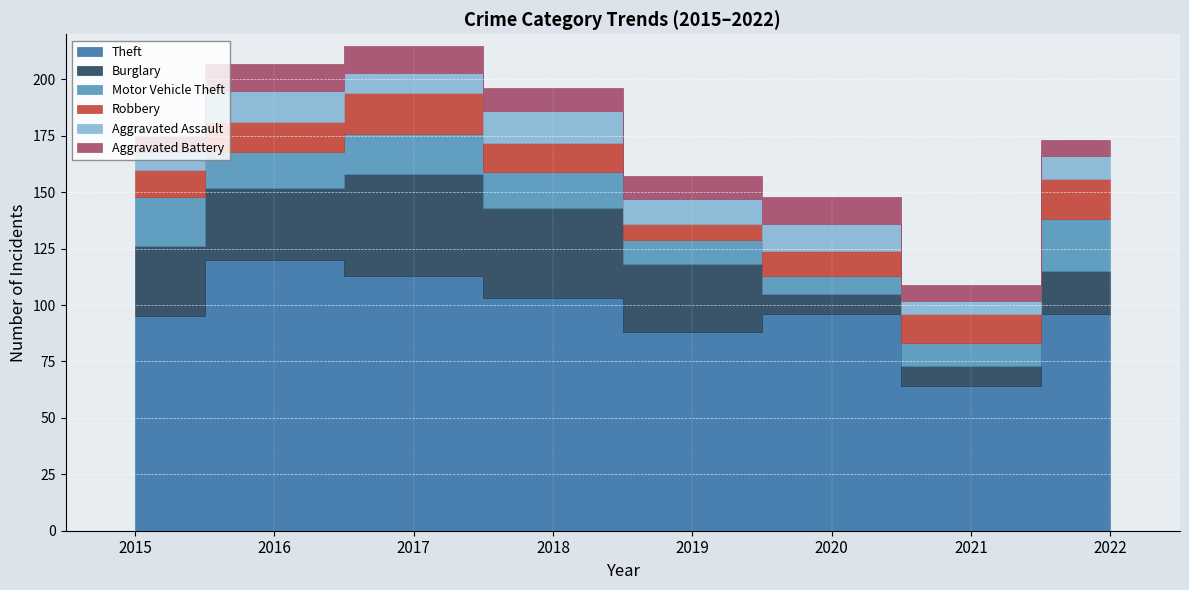

The value of Robbery at 2022 is 18. True or false?

True